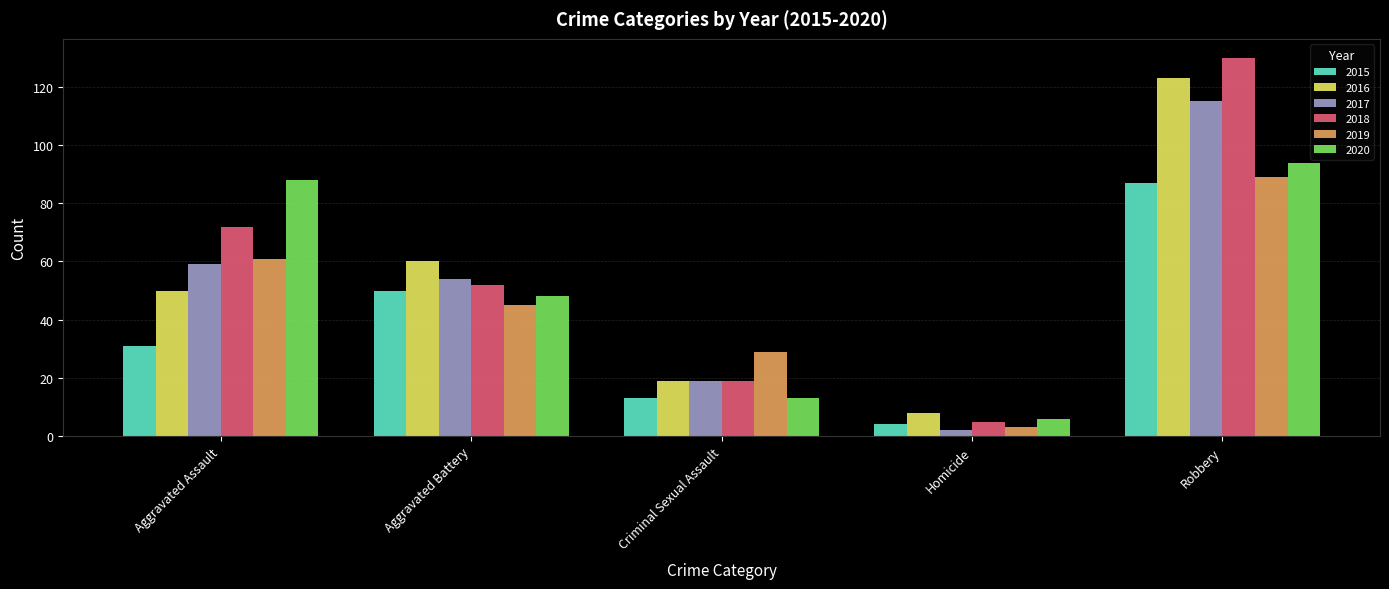

How many groups of bars are there?

5